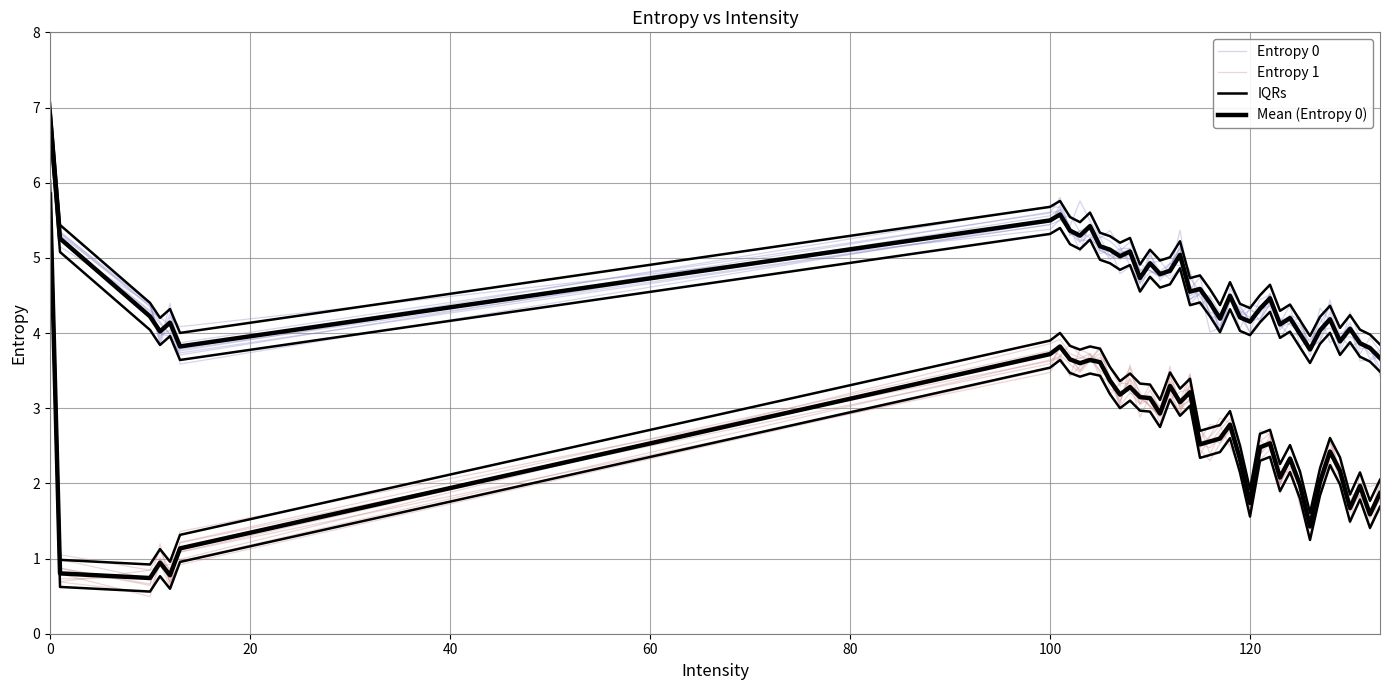

How many interior local peaks does the Entropy 0 series have?

11